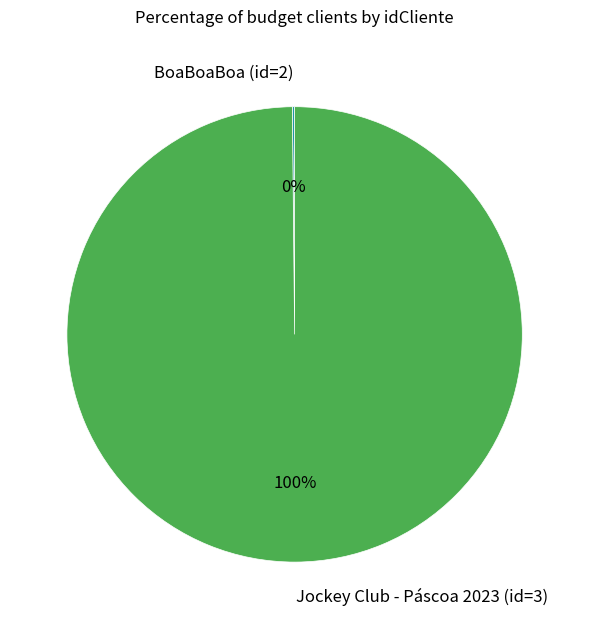

What is the majority slice?

Jockey Club - Páscoa 2023 (id=3)